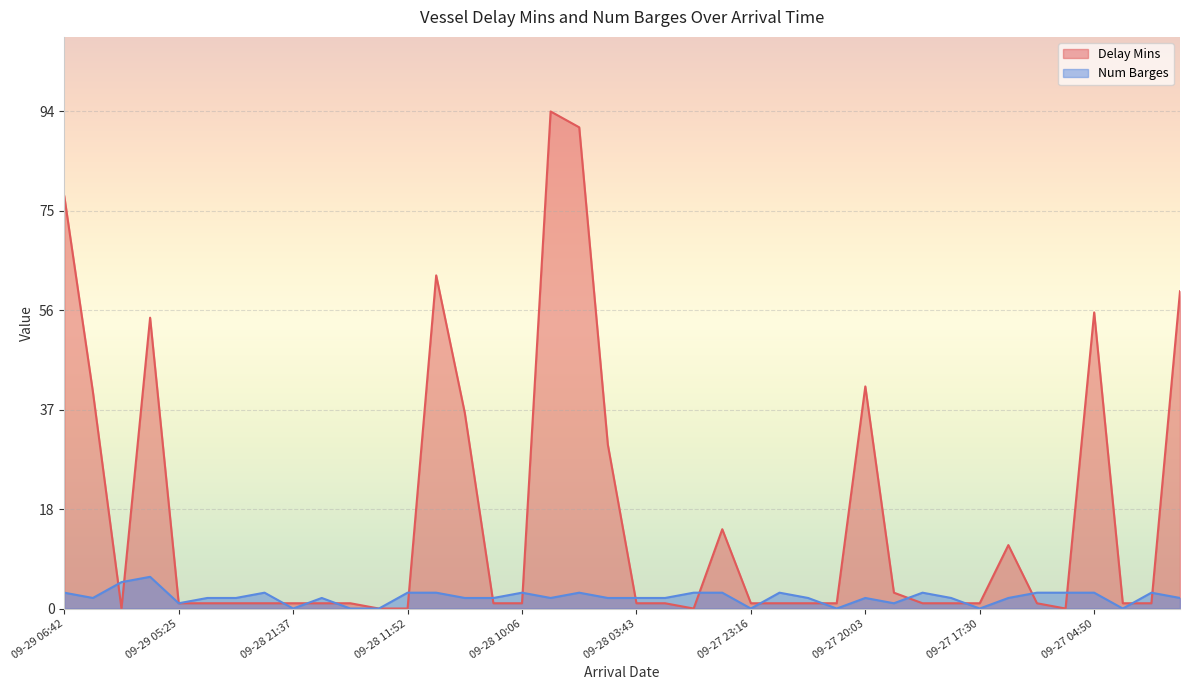

True or false: Delay Mins and Num Barges intersect in this chart.

True